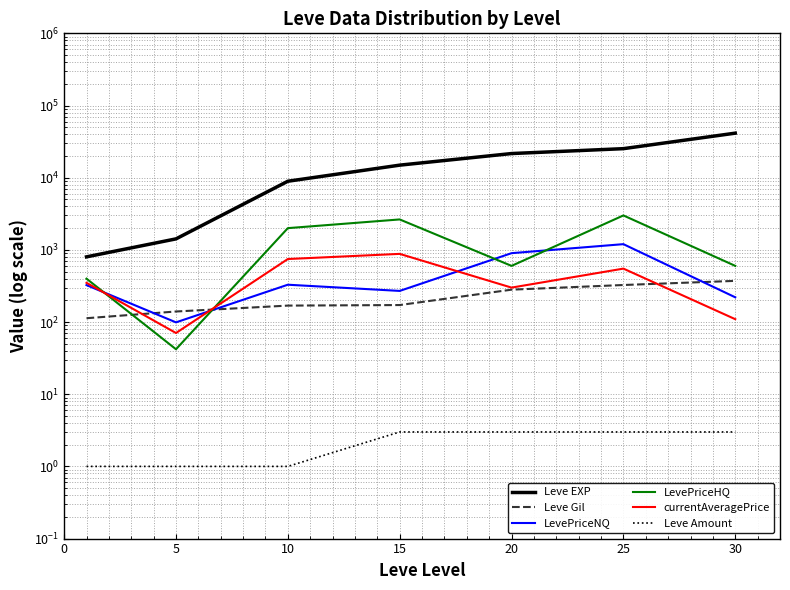

At 30, list the series in order from largest to smallest.

Leve EXP, LevePriceHQ, Leve Gil, LevePriceNQ, currentAveragePrice, Leve Amount